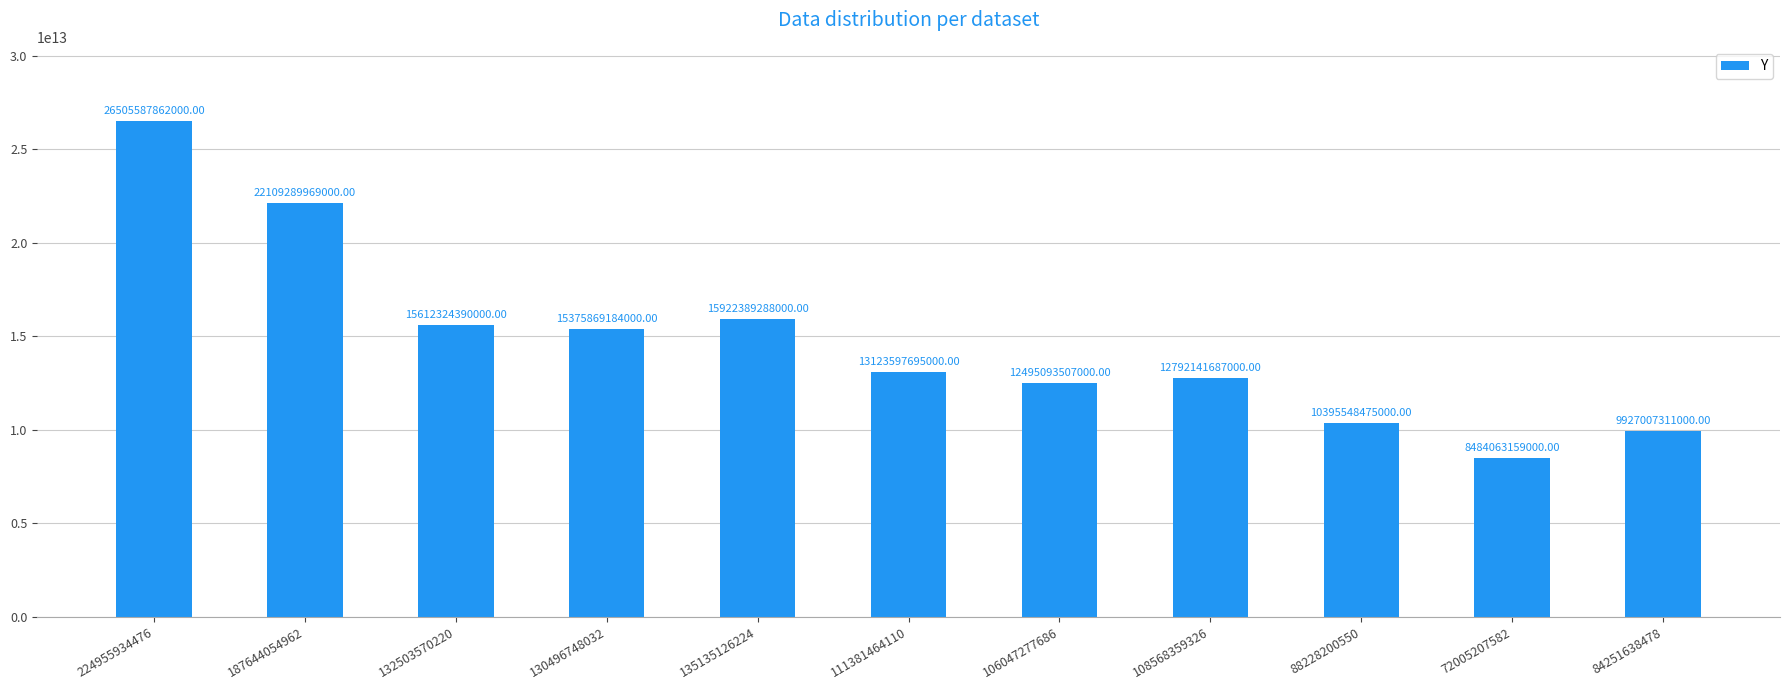

What is the difference between the values at 224955934476 and 135135126224?

10583198574000